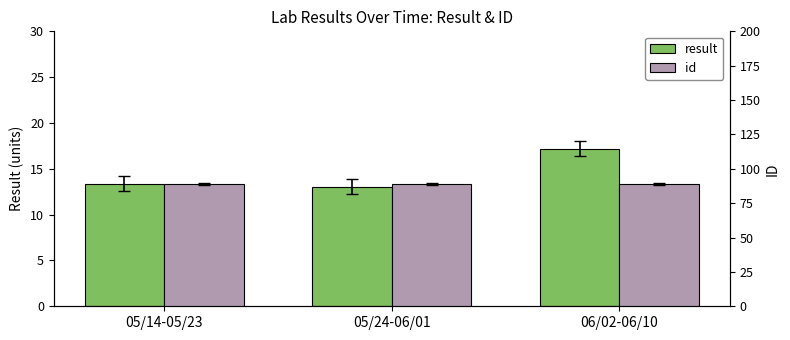

What are all the series names shown in the legend?

result, id